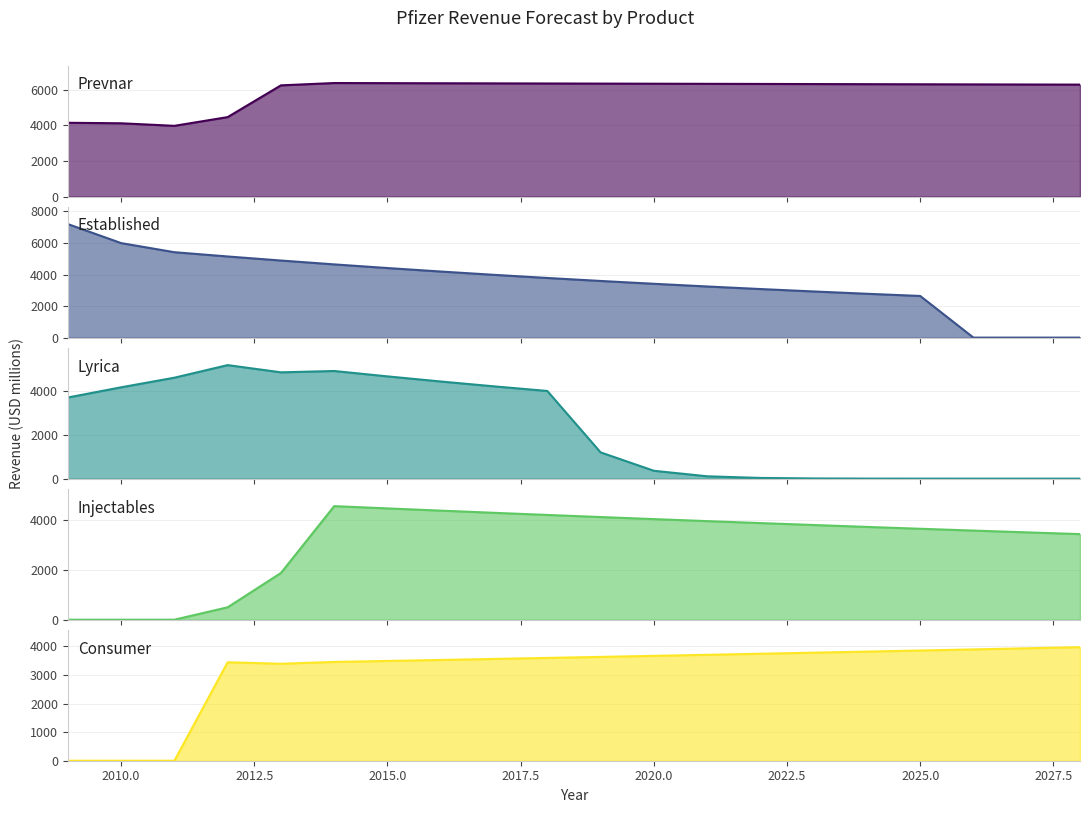

Reading left to right, list all the values displayed in this chart.

Prevnar: 4145.0	4117.0	3974.0	4464.0	6247.0	6376.9	6370.5	6364.2	6357.8	6351.4	6345.1	6338.7	6332.4	6326.1	6319.7	6313.4	6307.1	6300.8	6294.5	6288.2
Established: 7199.0	5993.0	5415.3	5144.5	4887.3	4642.9	4410.8	4190.3	3980.7	3781.7	3592.6	3413.0	3242.3	3080.2	2926.2	2779.9	2640.9	0.0	0.0	0.0
Lyrica: 3693.0	4158.0	4595.0	5168.0	4839.0	4899.7	4654.7	4422.0	4200.9	3990.8	1197.2	359.2	107.8	32.3	9.7	2.9	0.9	0.3	0.1	0.0
Injectables: 0.0	0.0	0.0	495.0	1865.0	4535.0	4444.3	4355.4	4268.3	4183.0	4099.3	4017.3	3937.0	3858.2	3781.1	3705.5	3631.3	3558.7	3487.5	3417.8
Consumer: 0.0	0.0	0.0	3447.0	3395.0	3458.4	3493.0	3527.9	3563.2	3598.8	3634.8	3671.2	3707.9	3745.0	3782.4	3820.2	3858.4	3897.0	3936.0	3975.4